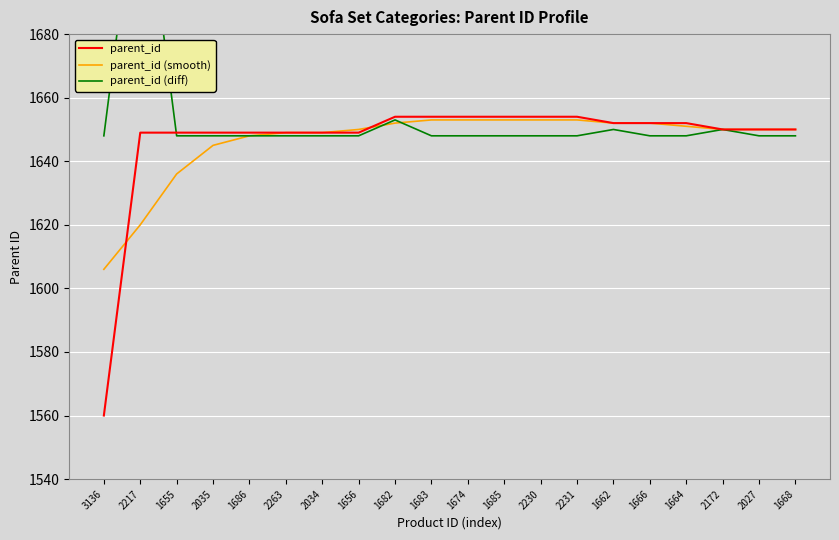

True or false: parent_id (smooth) has more than 2 points higher than both neighbors.

False